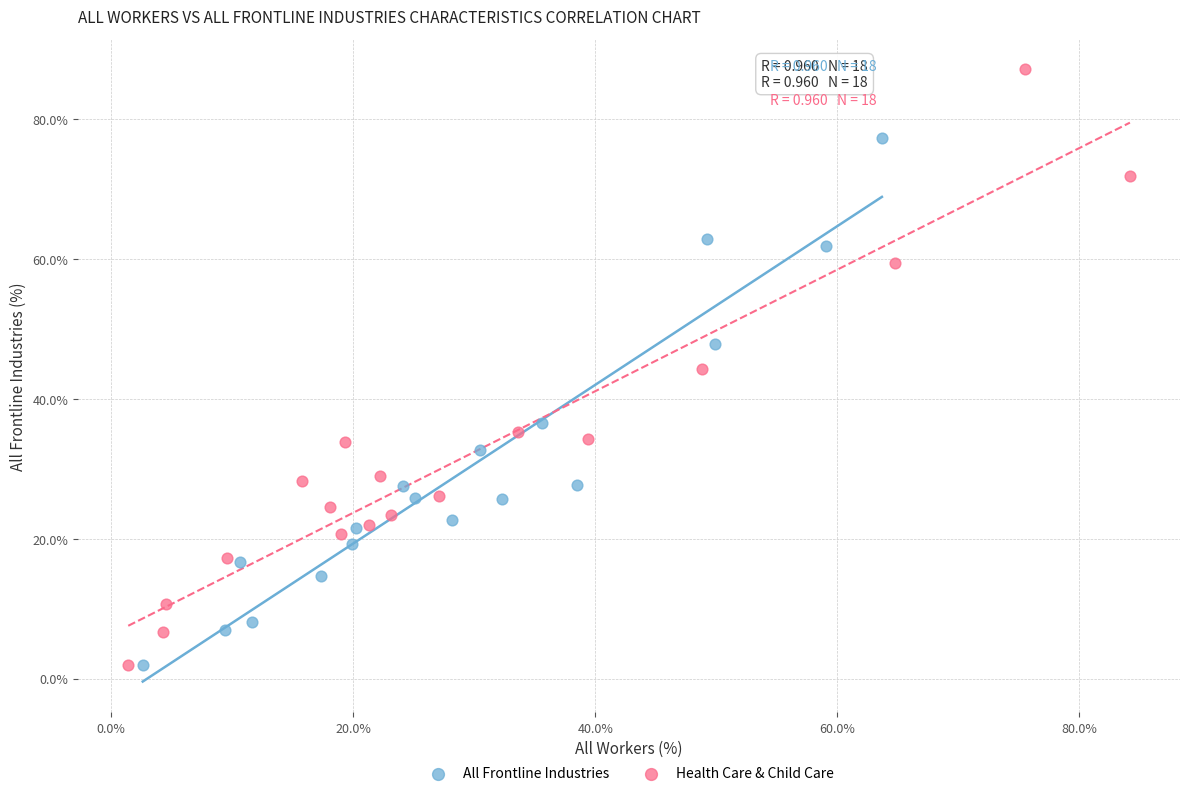

Which series has the widest spread of Y values?

Health Care & Child Care